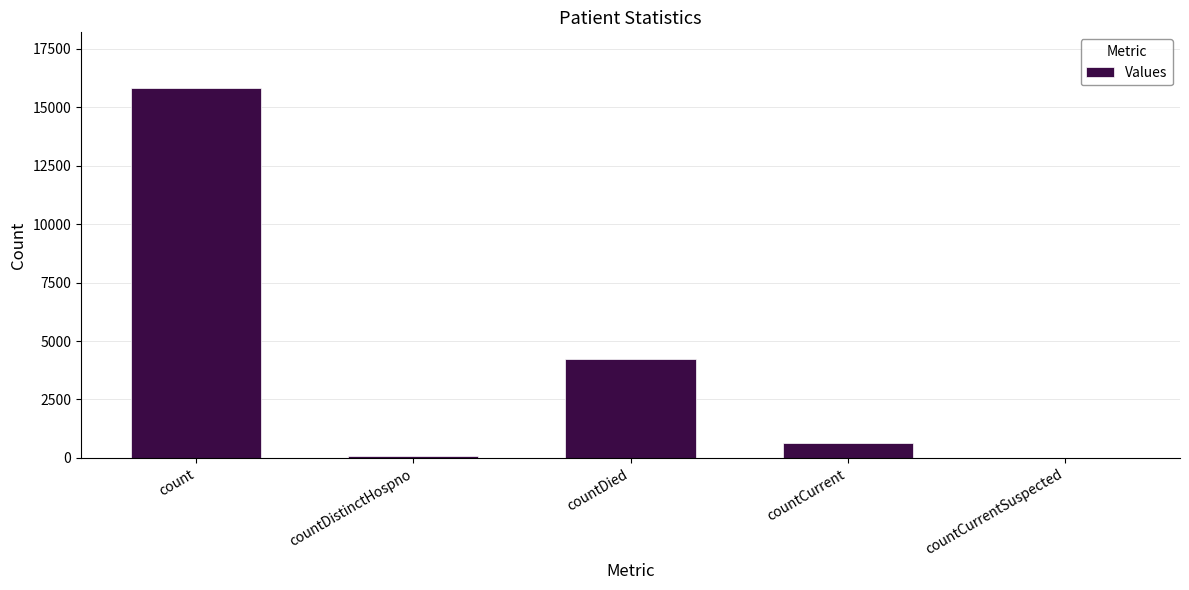

Count the number of data series in this chart.

1